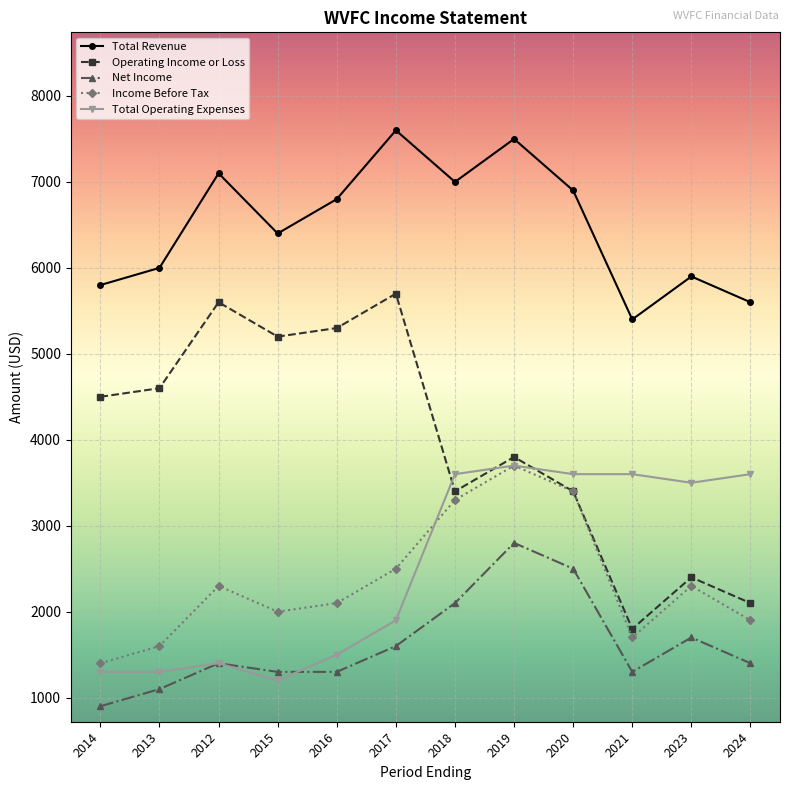

Where is the first local maximum for Total Revenue?

2012